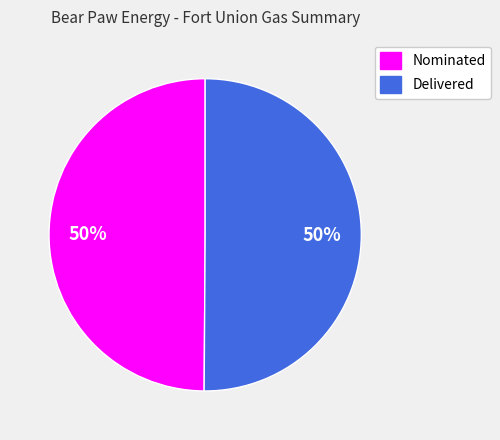

Approximately how many times larger is the value at Nominated compared to Delivered?

1.0